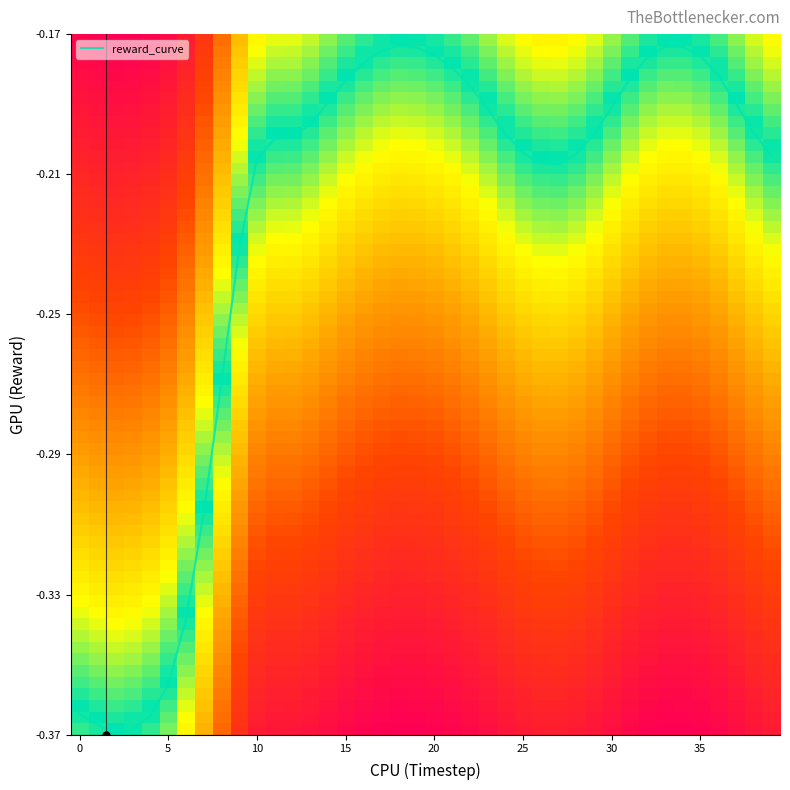

Does the chart have visible grid lines?

No